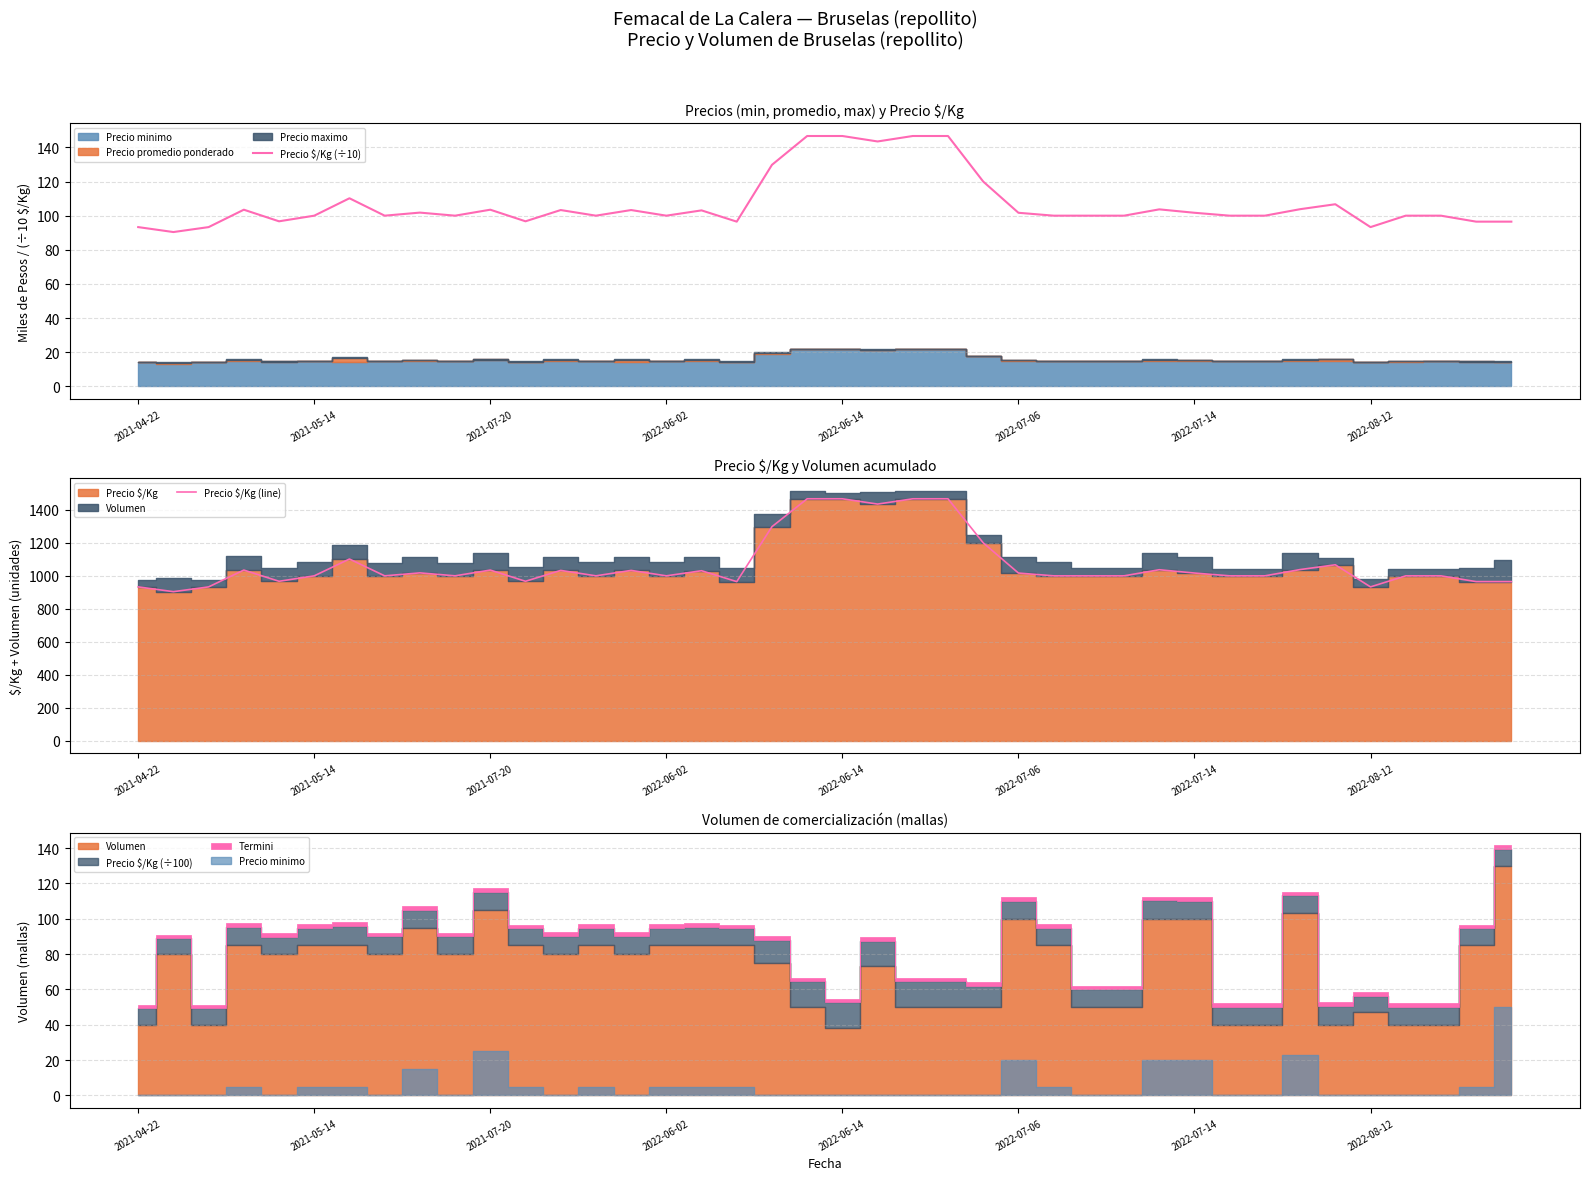

The Precio $/Kg (÷10) series shows 93.3 at 2021-04-22. True or false?

True